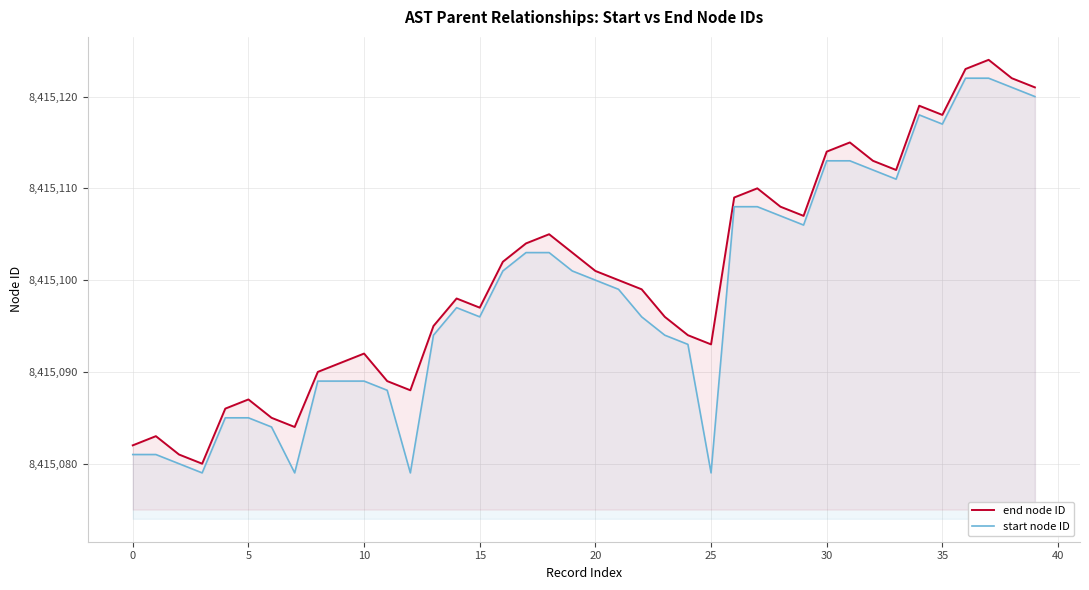

How many series are shown in this chart?

2